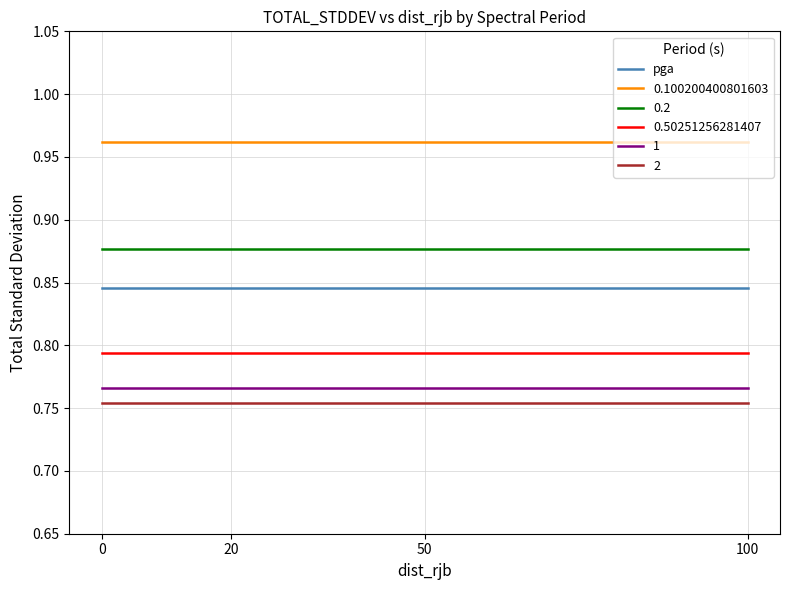

True or false: 0.2 has a value of 1.2 at 100.

False